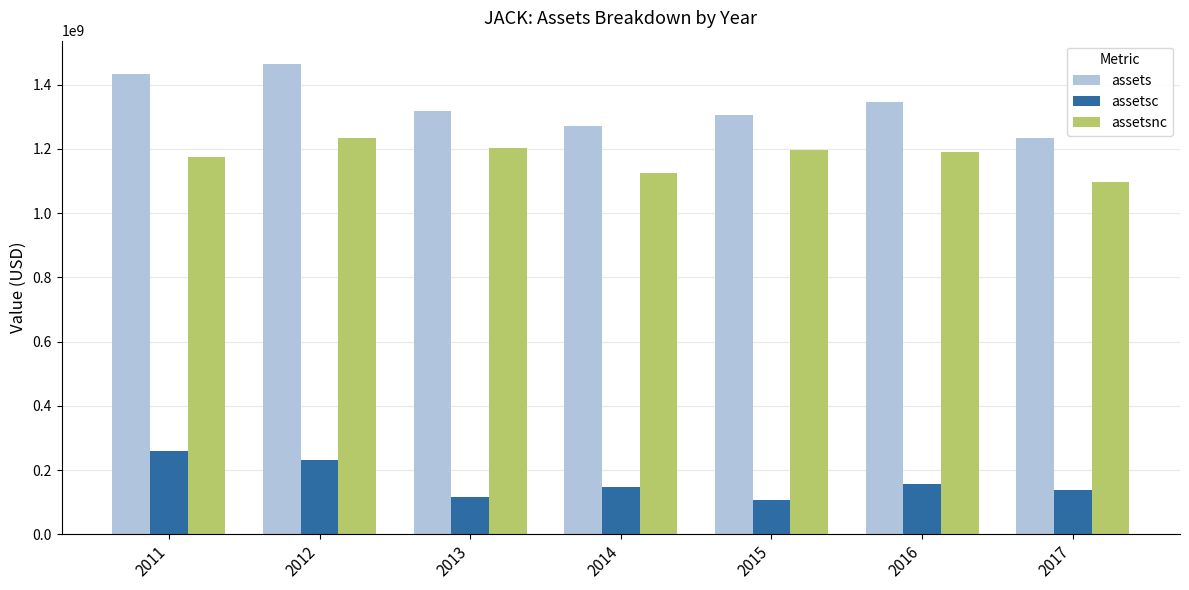

What is the value of the assetsc bar at the 5th from the left?

107956000